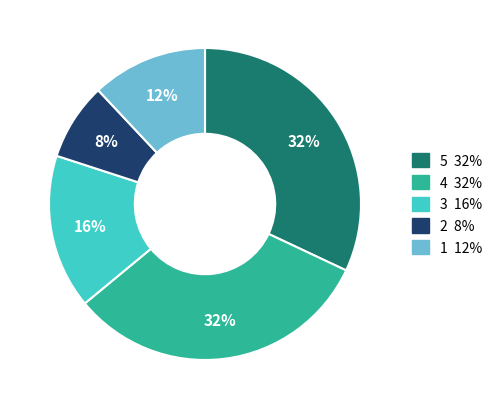

To the nearest percent, what is the difference between the largest and smallest slice percentages?

24%